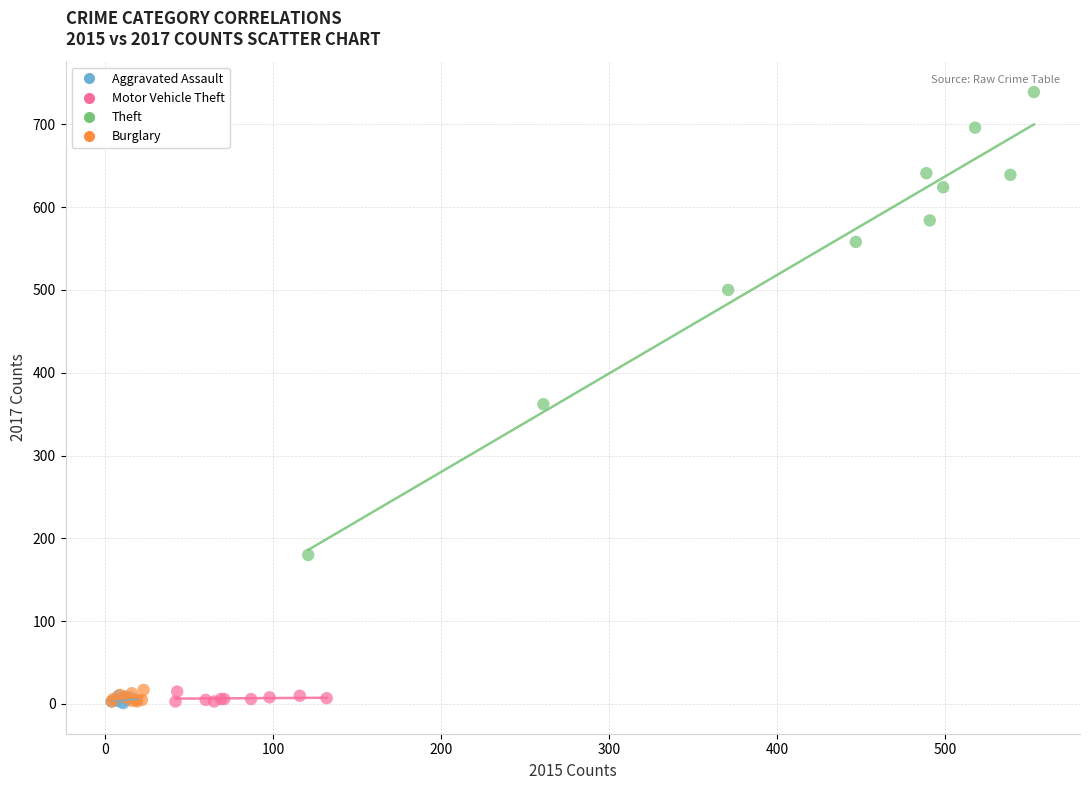

What are all the series names shown in the legend?

Aggravated Assault, Motor Vehicle Theft, Theft, Burglary